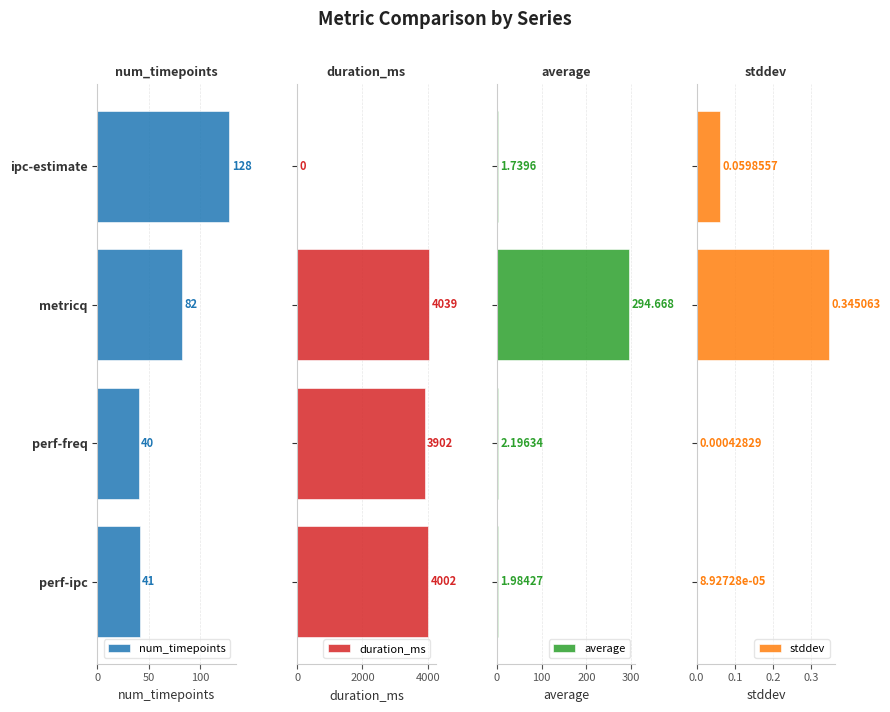

What is the sum of all num_timepoints values?

291